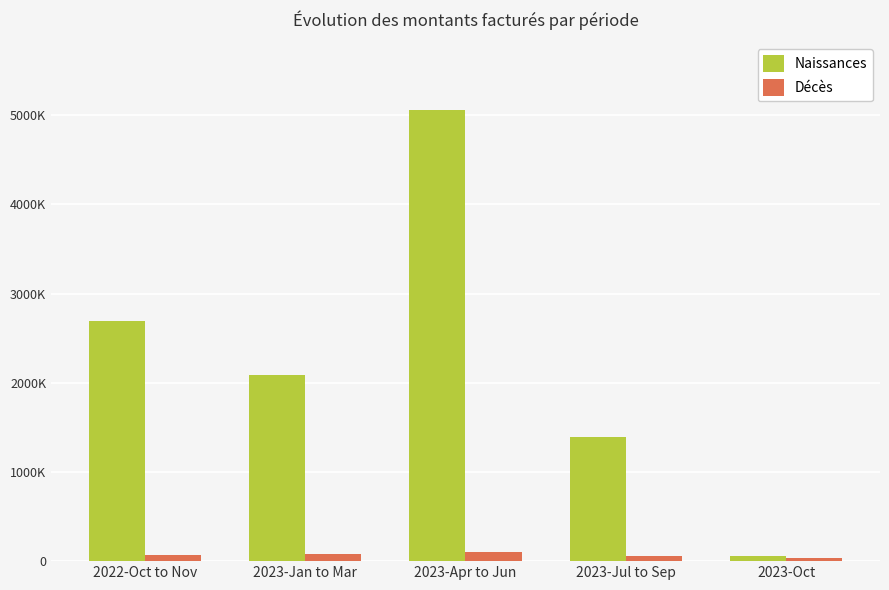

What is the label of the 4th bar from the right?

2023-Jan to Mar